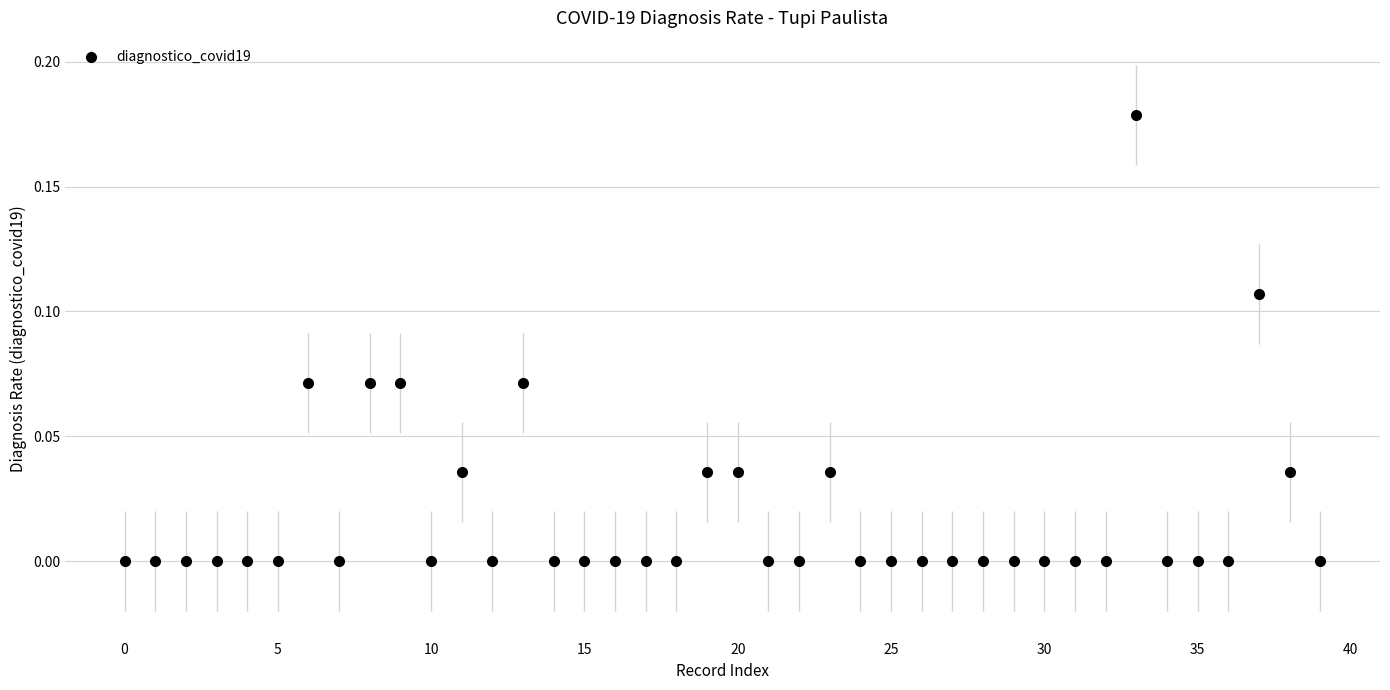

True or false: the data has more than 1 interior local peaks.

True